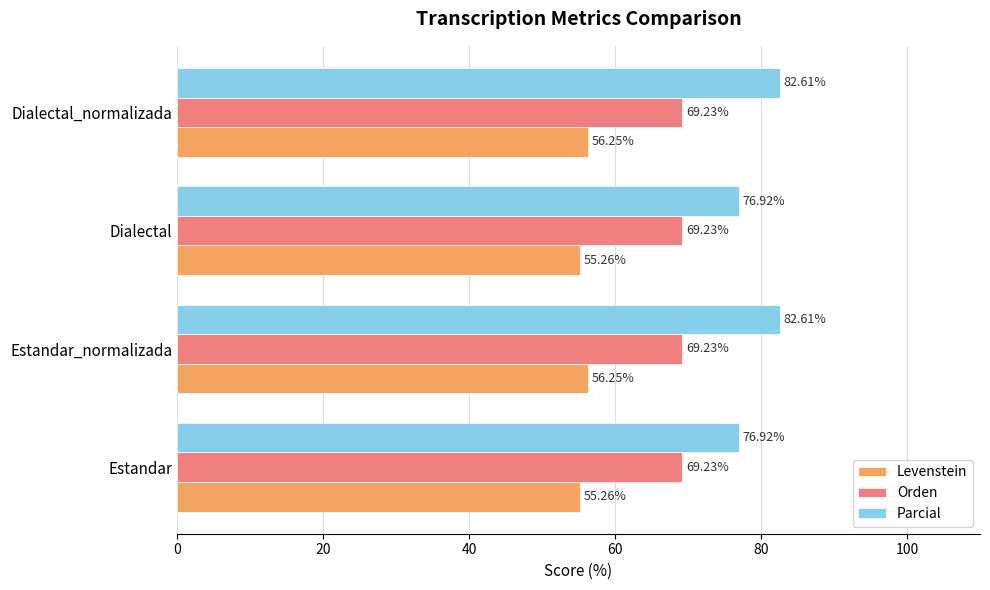

List the series in order of their overall mean, highest first.

Parcial, Orden, Levenstein